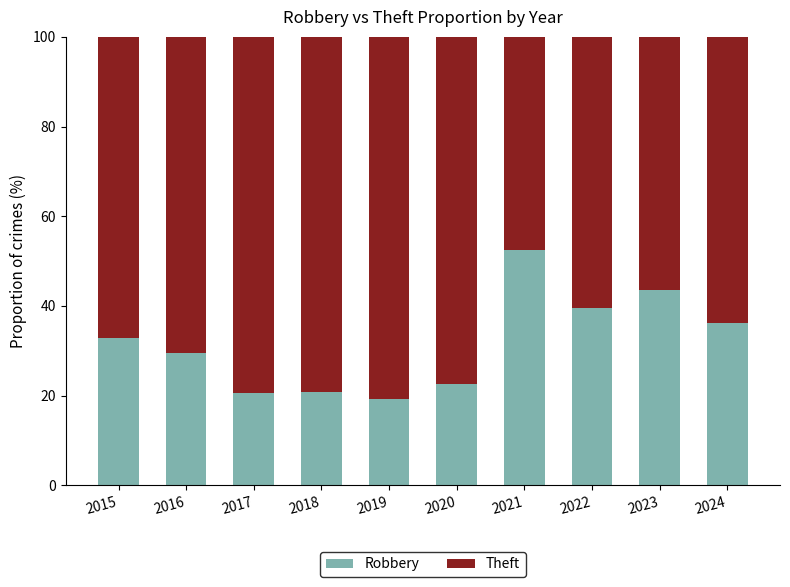

True or false: Robbery has a value of 93.8 at 2021.

False